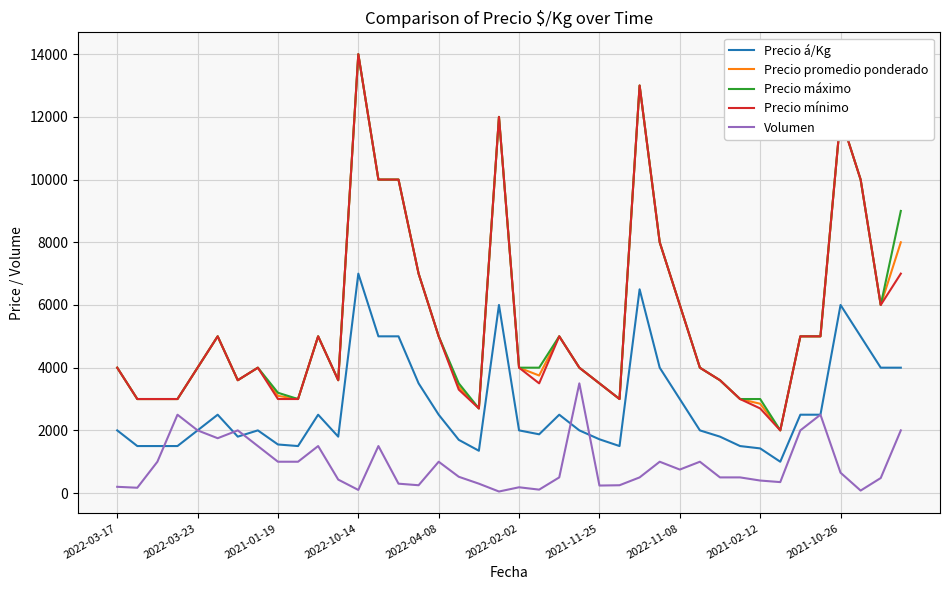

True or false: Precio máximo and Precio á/Kg cross at least once.

False